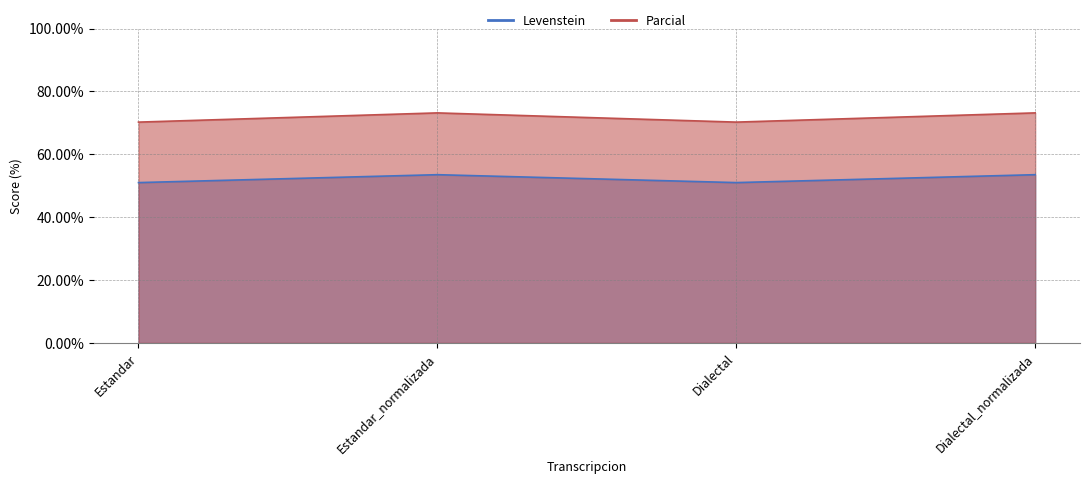

What is the difference between the highest and lowest values at Dialectal_normalizada?

19.7